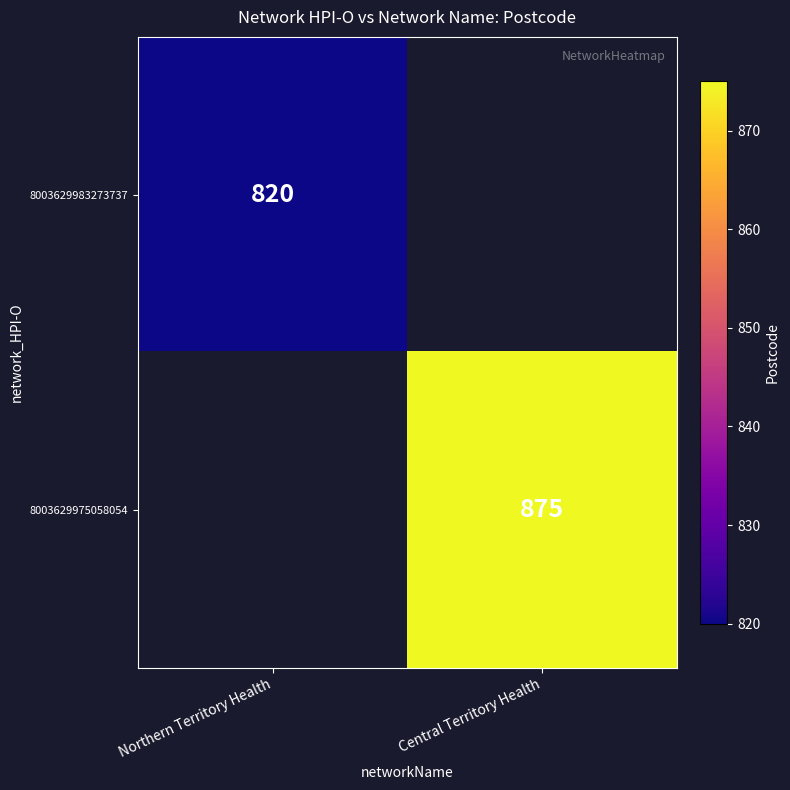

How many categories are shown in the chart?

2